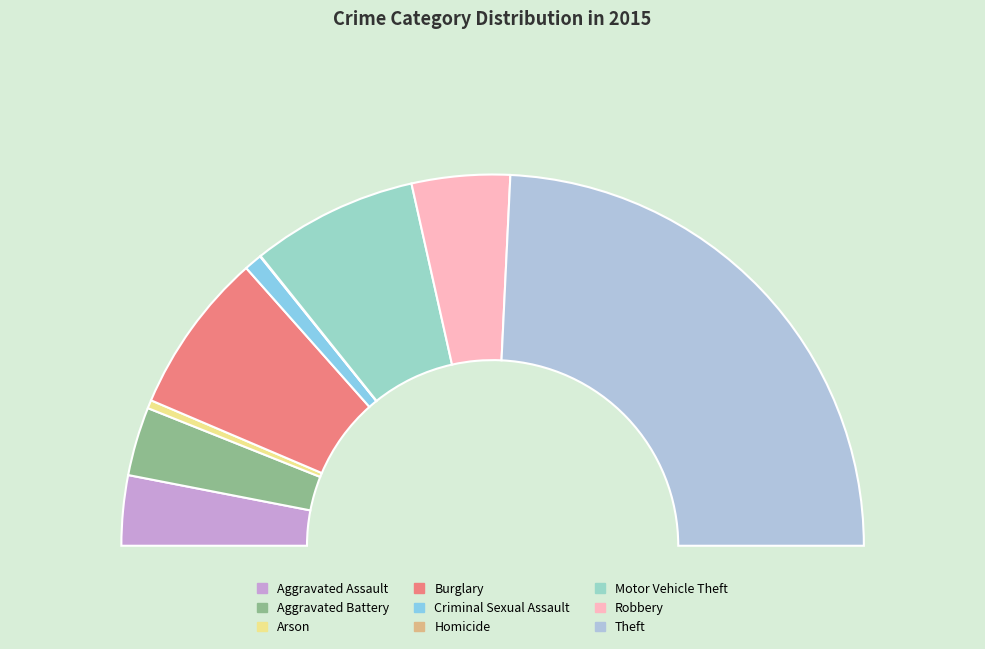

Is there a majority slice in this chart?

No